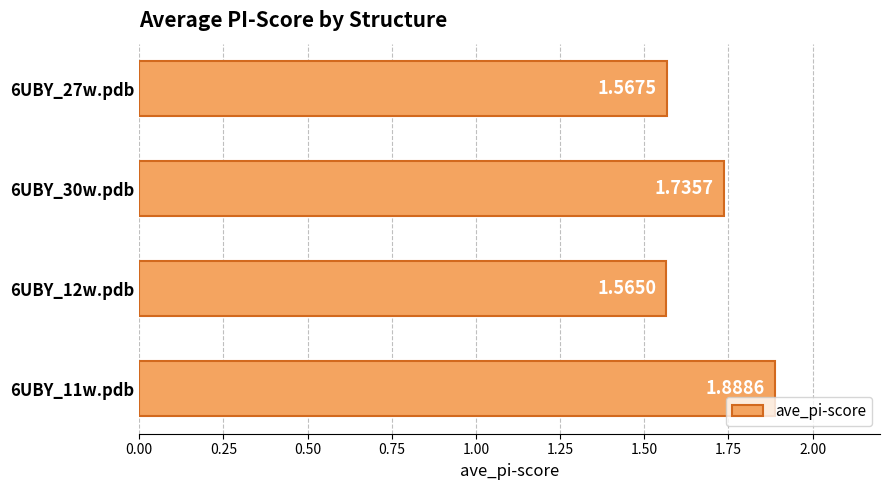

What is the sum of all values?

6.8